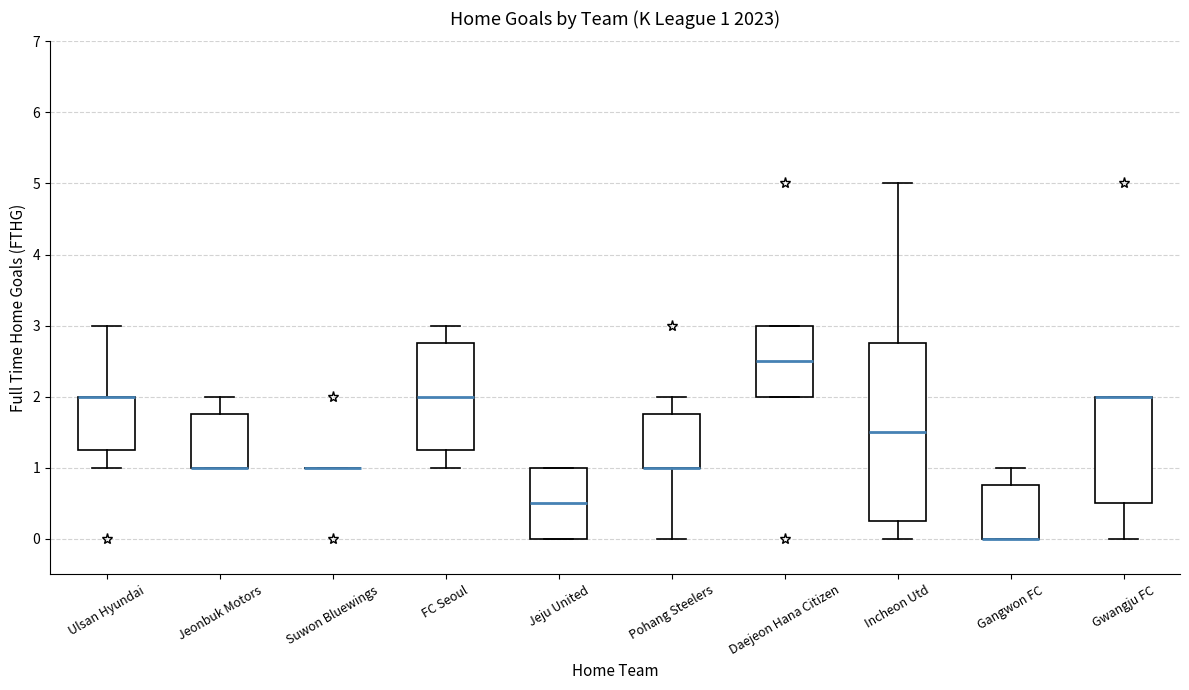

Comparing the boxes themselves (not the whiskers), which one is the tallest?

Incheon Utd